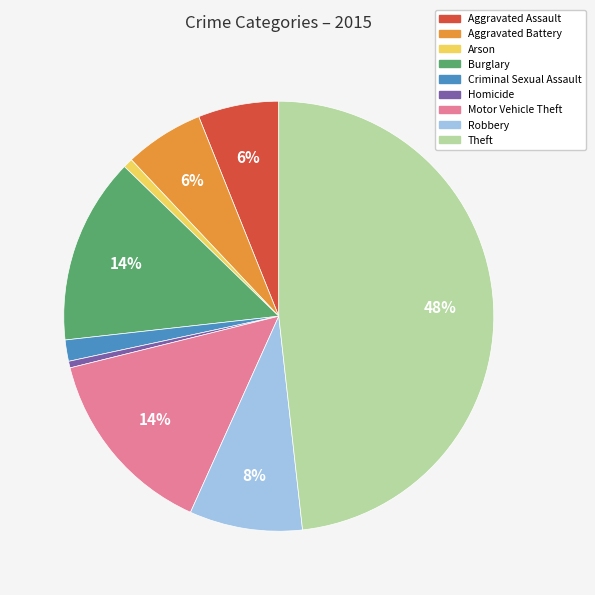

How many segments does this pie chart have?

9